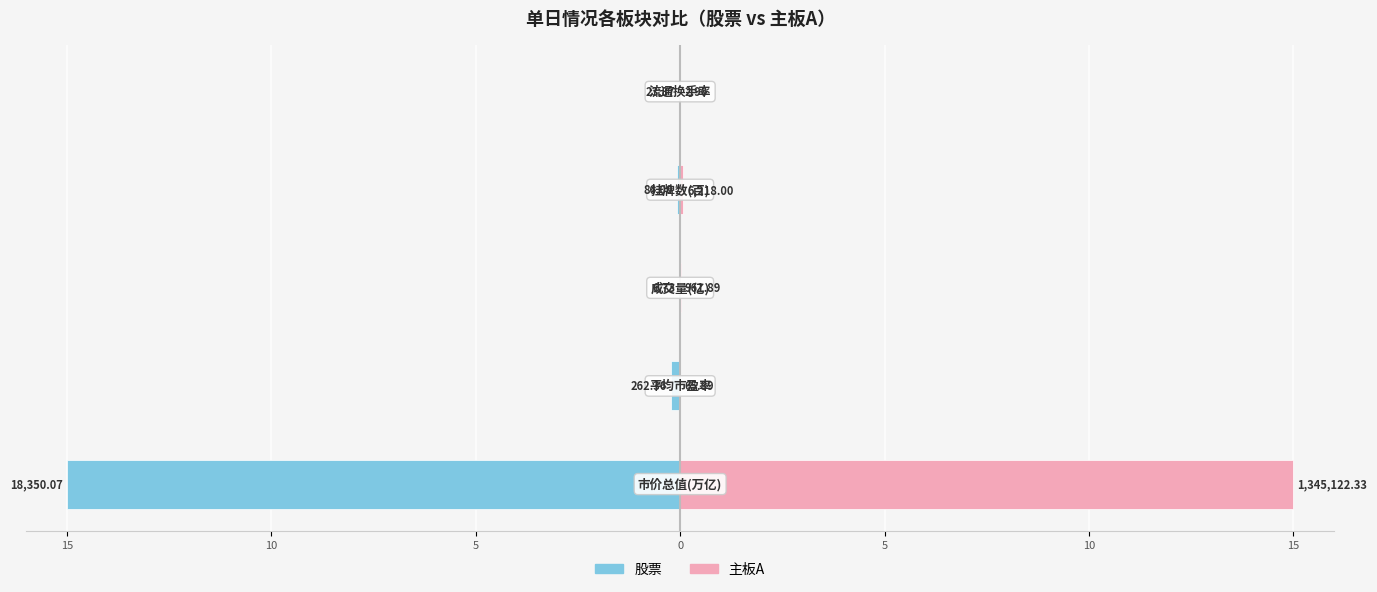

What is the difference between the maximum and minimum values in the 主板A series?

15.0